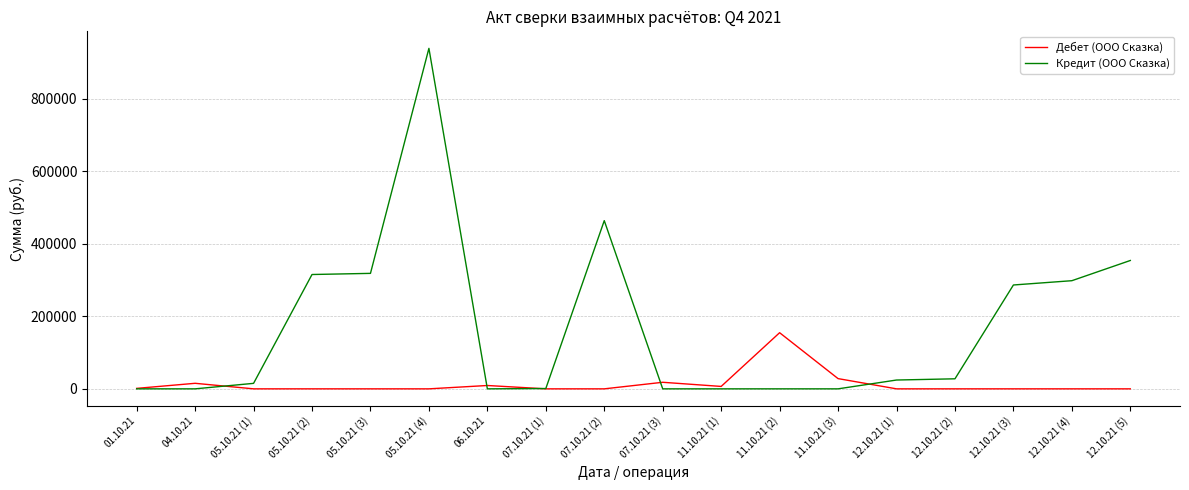

The value of Дебет (ООО Сказка) at 12.10.21 (3) is 69603.2. True or false?

False